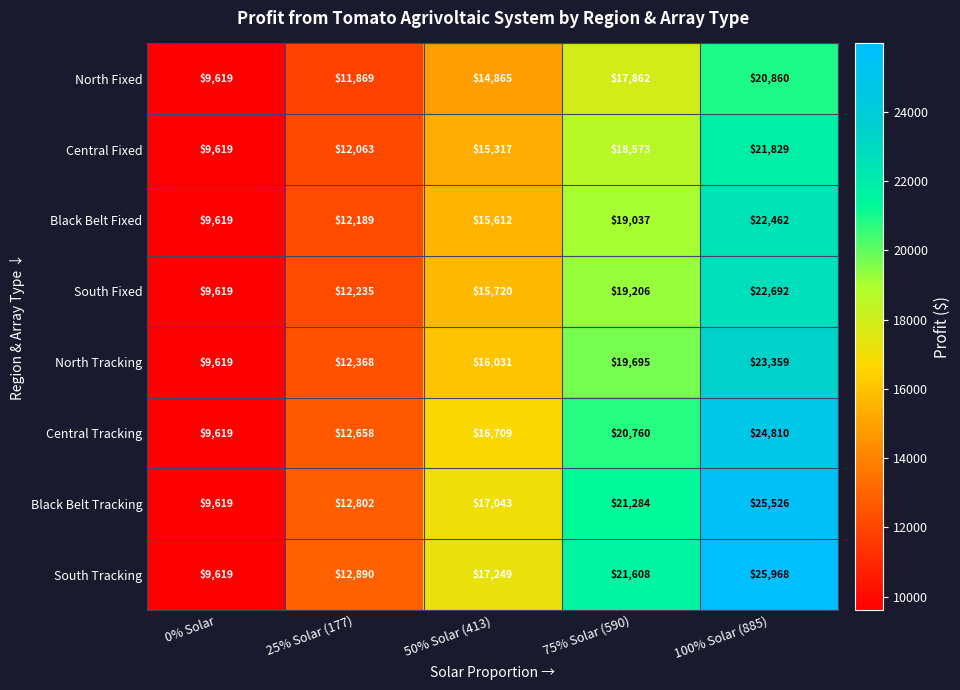

At which category does the chart reach its minimum across all series?

0% Solar